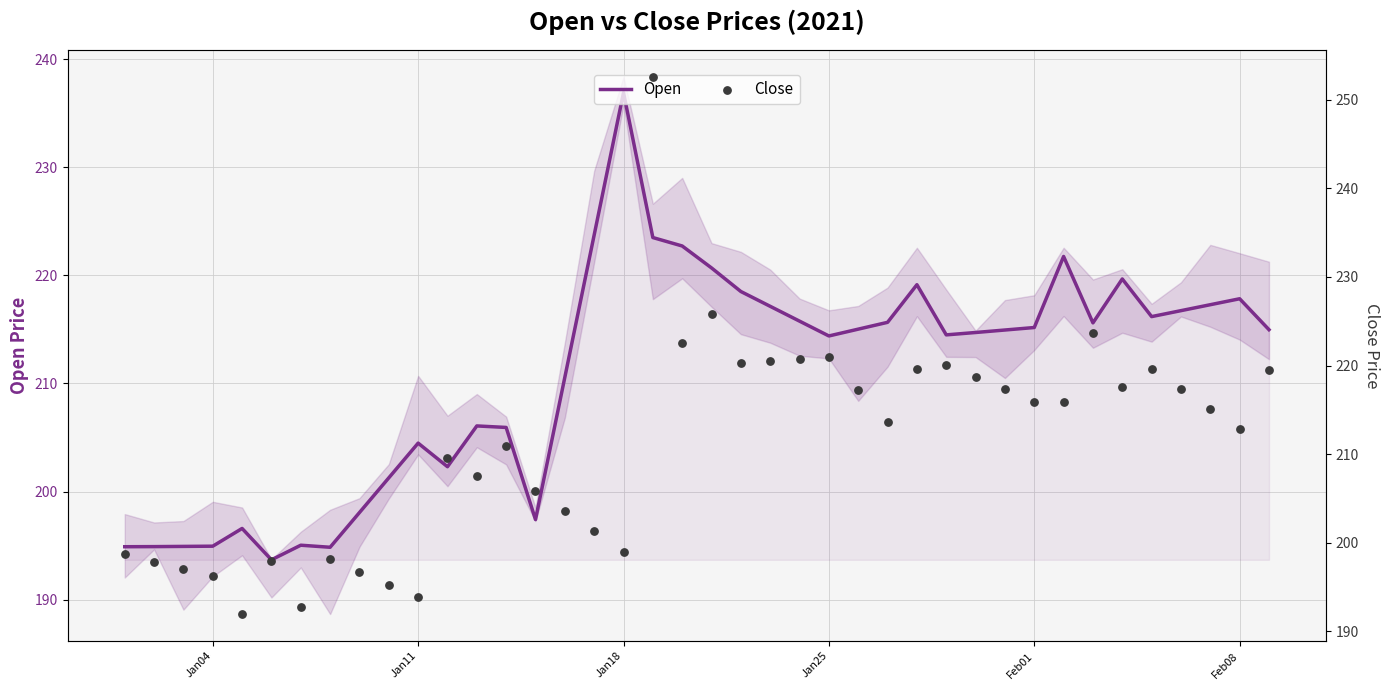

At how many categories does at least one series exceed 238?

1